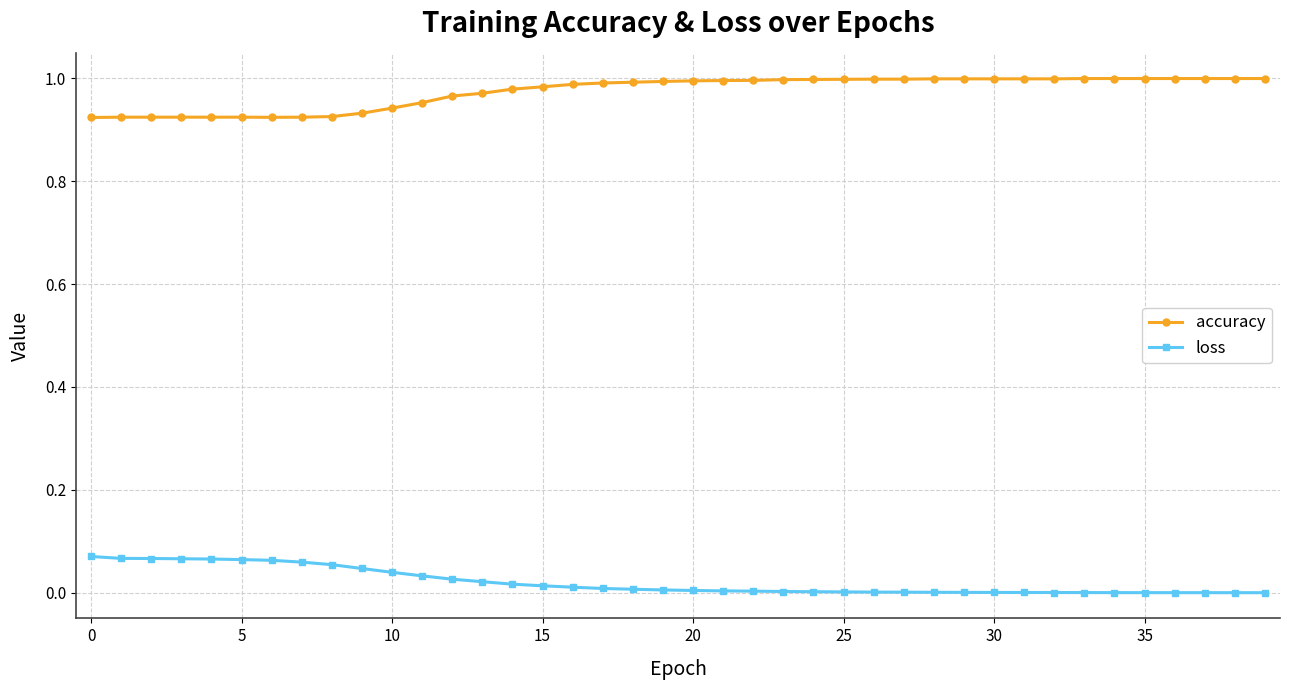

Rank the series by their average value, from highest to lowest.

accuracy, loss